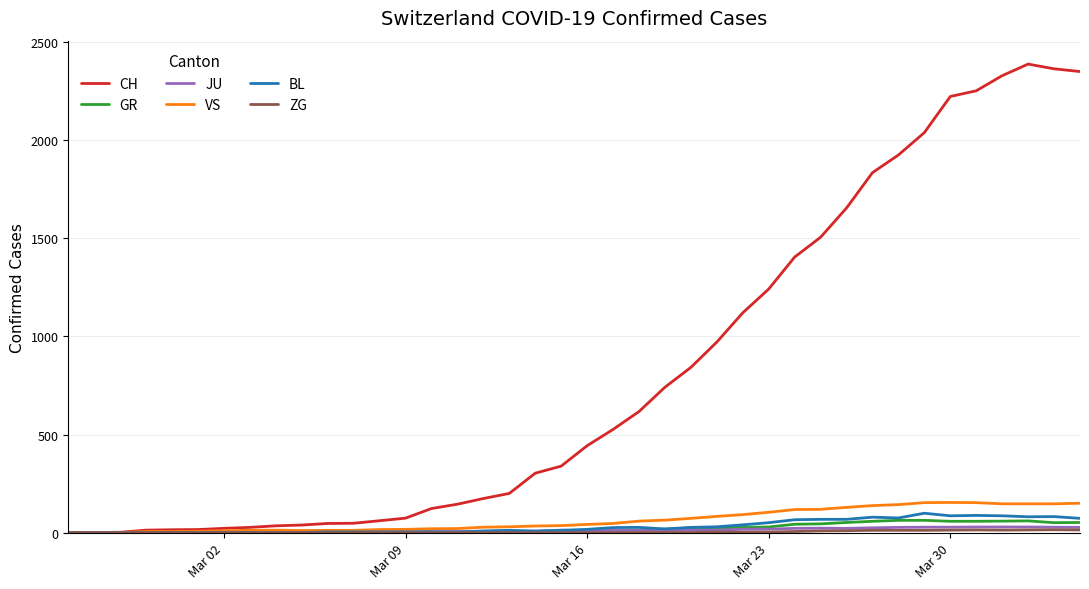

Which series has the largest range (max minus min)?

CH